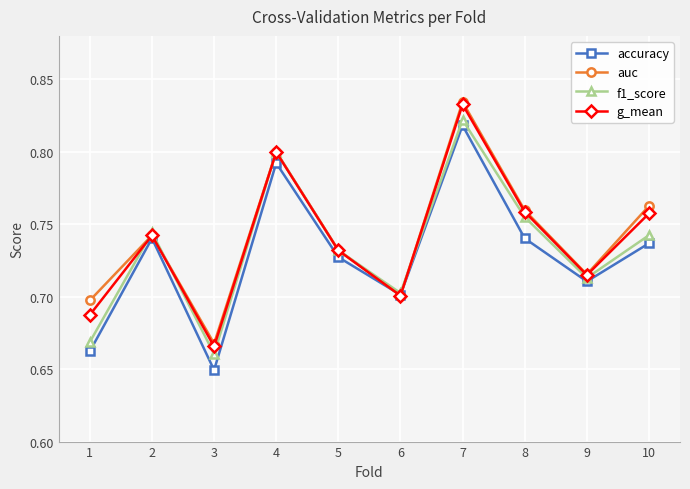

At which label does auc reach its minimum?

3